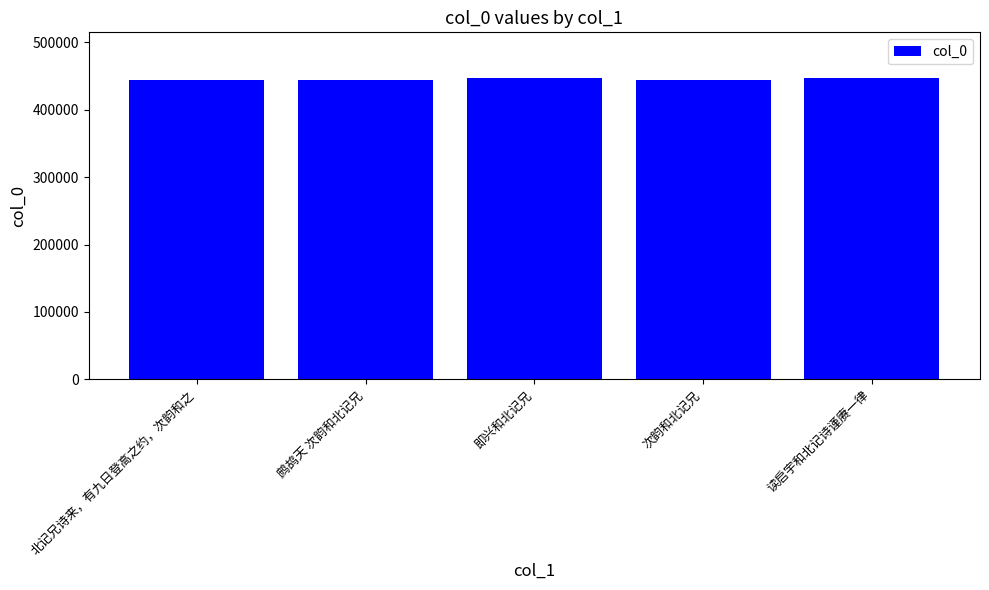

What is the label of the 2nd bar from the right?

次韵和北记兄